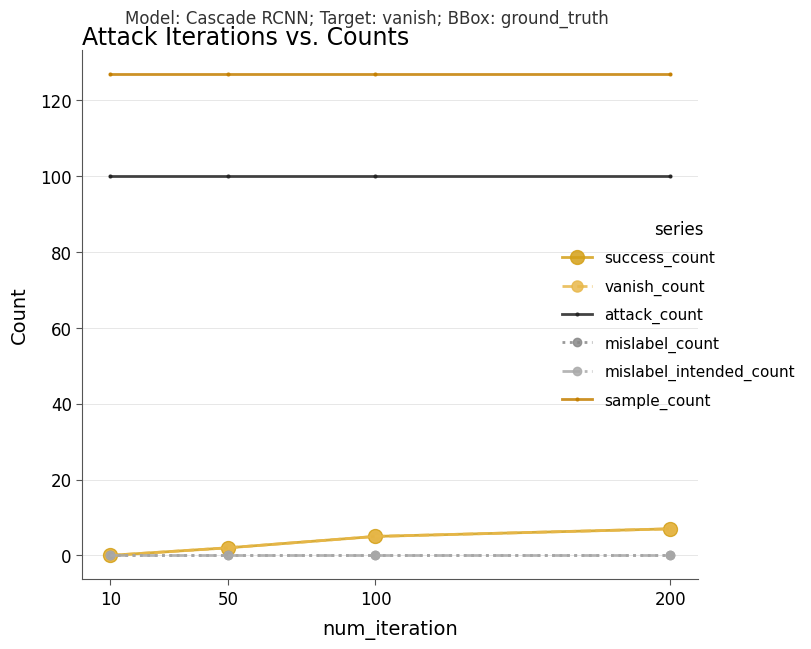

Is this an area chart (filled region under the line)?

No